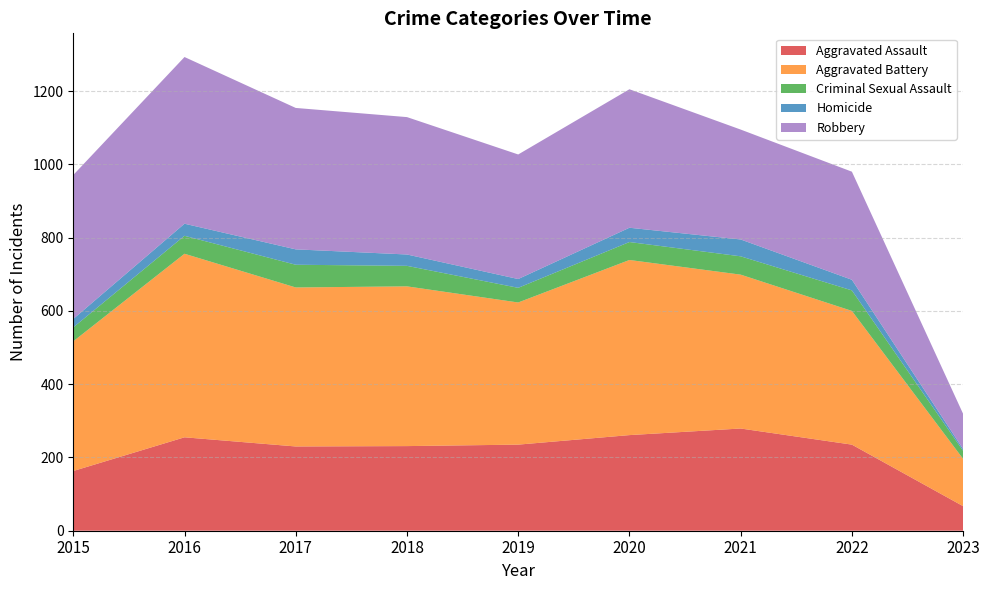

Reading right to left, transcribe all the data shown in this chart.

Aggravated Assault: 2023=67	2022=235	2021=279	2020=261	2019=235	2018=231	2017=230	2016=255	2015=163
Aggravated Battery: 2023=129	2022=365	2021=420	2020=478	2019=388	2018=436	2017=434	2016=501	2015=354
Criminal Sexual Assault: 2023=22	2022=56	2021=50	2020=49	2019=40	2018=56	2017=62	2016=49	2015=38
Homicide: 2023=5	2022=29	2021=46	2020=39	2019=24	2018=31	2017=42	2016=33	2015=23
Robbery: 2023=96	2022=295	2021=300	2020=378	2019=340	2018=375	2017=386	2016=455	2015=393